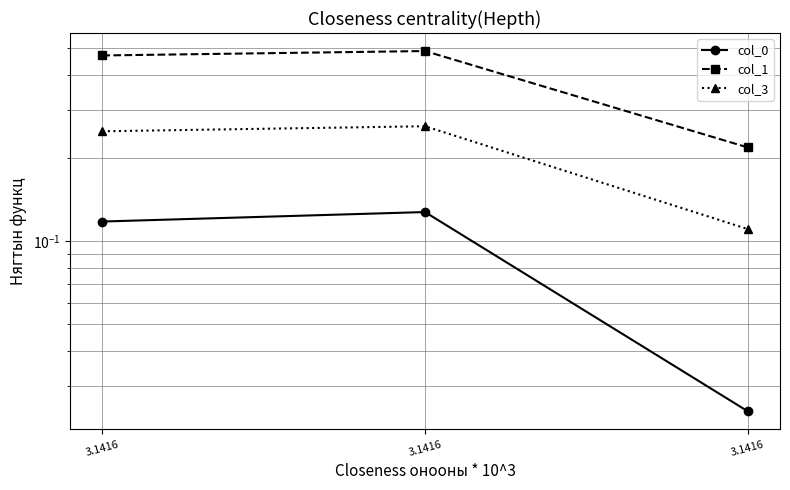

Reading left to right, what are all the values shown in this chart?

col_0: 3.1416=0.1	3.1416=0.1	3.1416=0.0
col_1: 3.1416=0.5	3.1416=0.5	3.1416=0.2
col_3: 3.1416=0.3	3.1416=0.3	3.1416=0.1